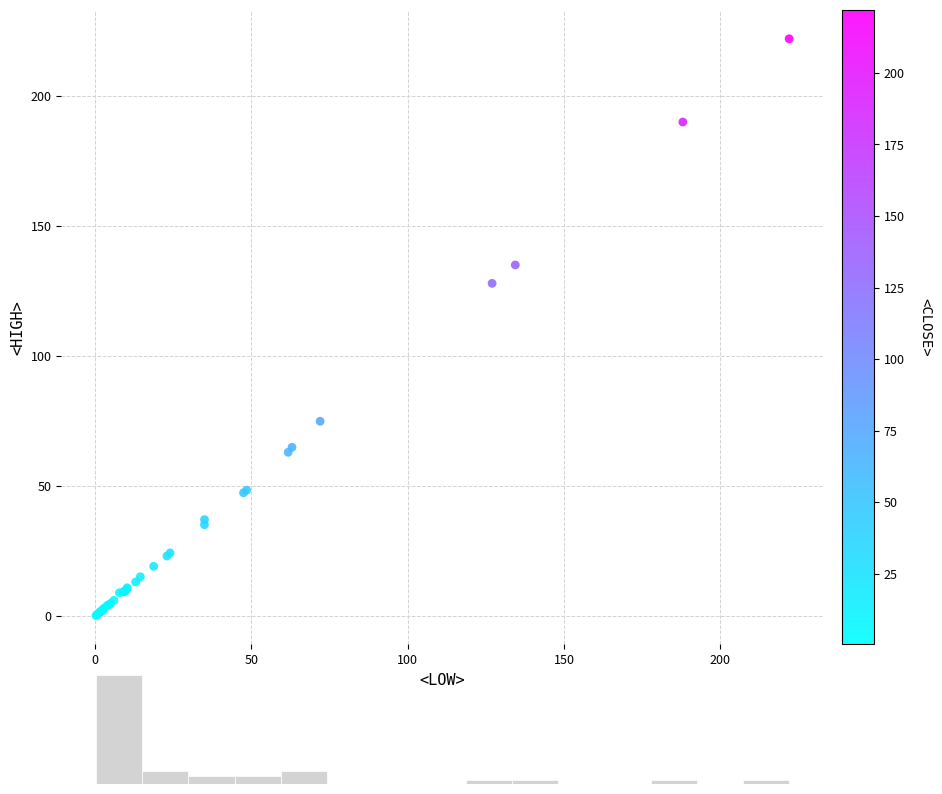

What Y value in the scatter plot is closest to 111?

128.0